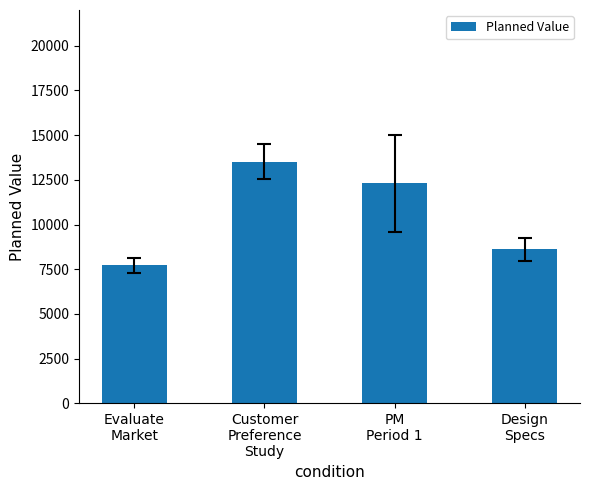

True or false: the data shows 7412 at PM
Period 1.

False